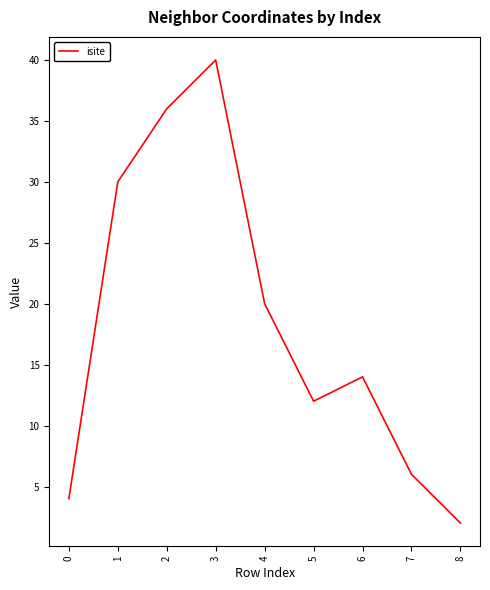

What is the change in value from 4 to 7?

-14